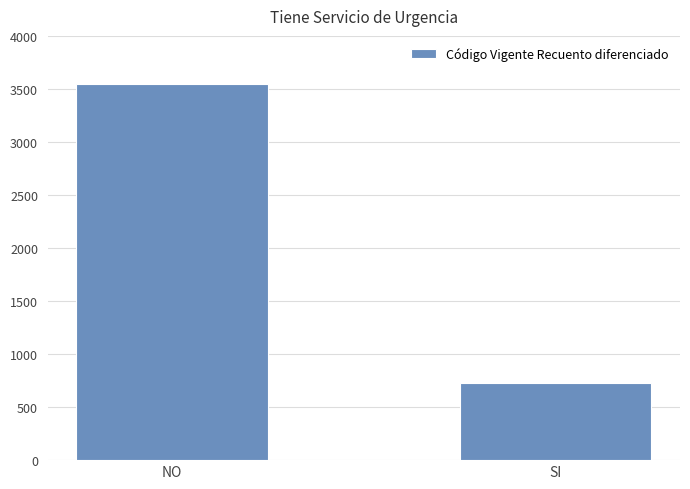

What is the smallest value displayed?

727